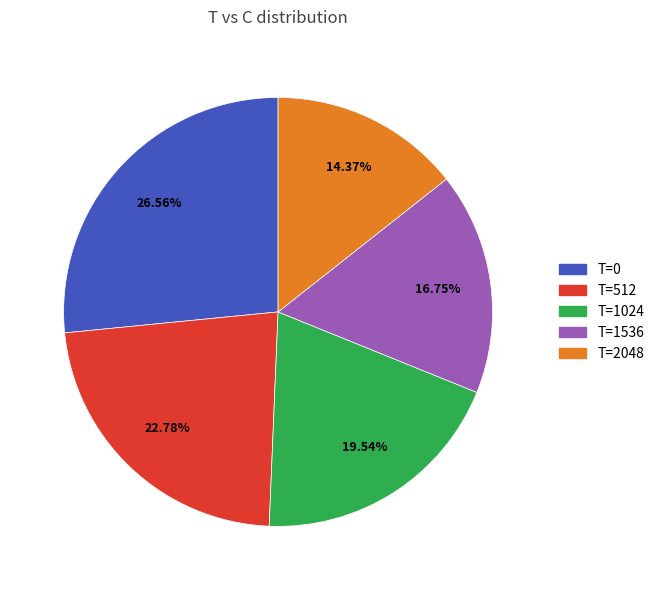

Between T=1536 and T=2048, which is larger?

T=1536